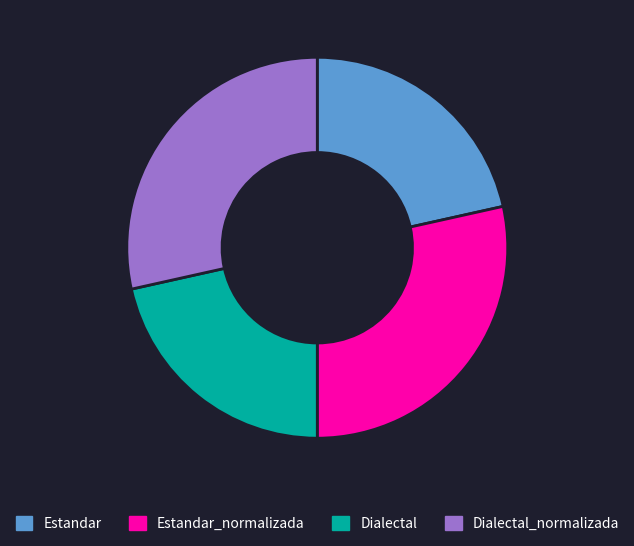

Is it true that Dialectal_normalizada is 19% of the pie?

False